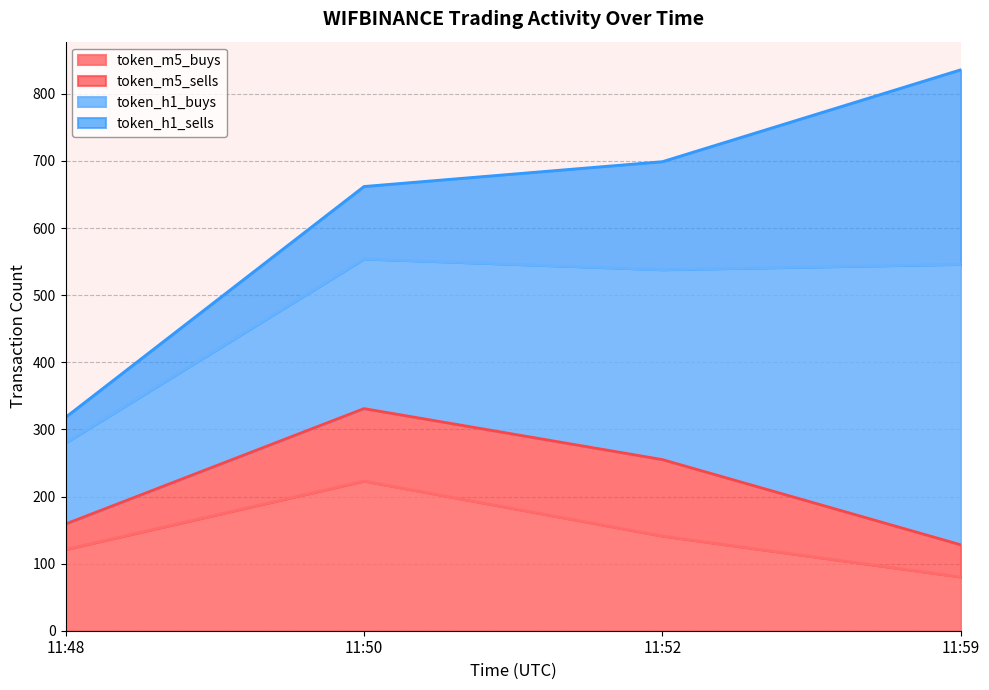

True or false: token_m5_sells has more than 1 interior local peaks.

False